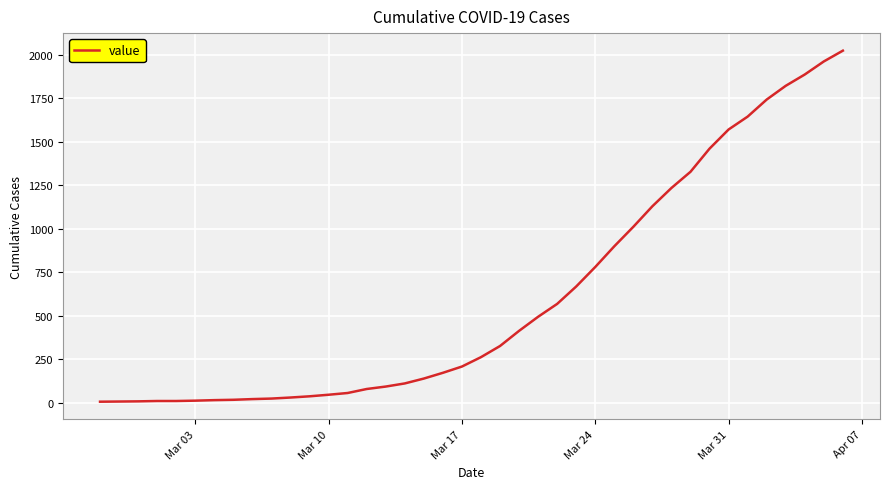

Does the chart display data point markers on the line(s)?

No